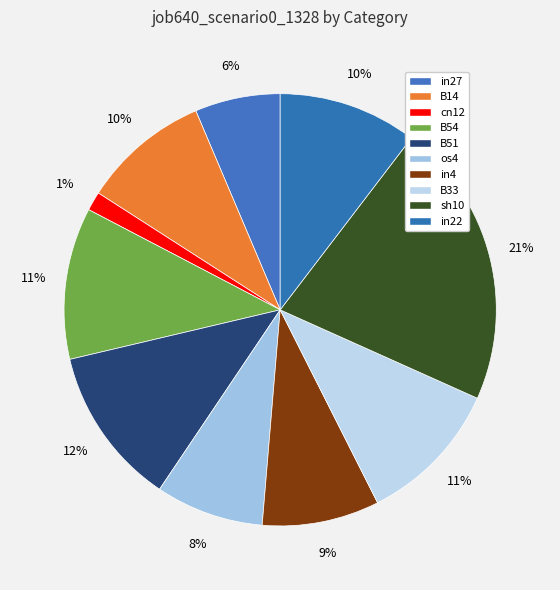

Does any single category account for the majority?

No